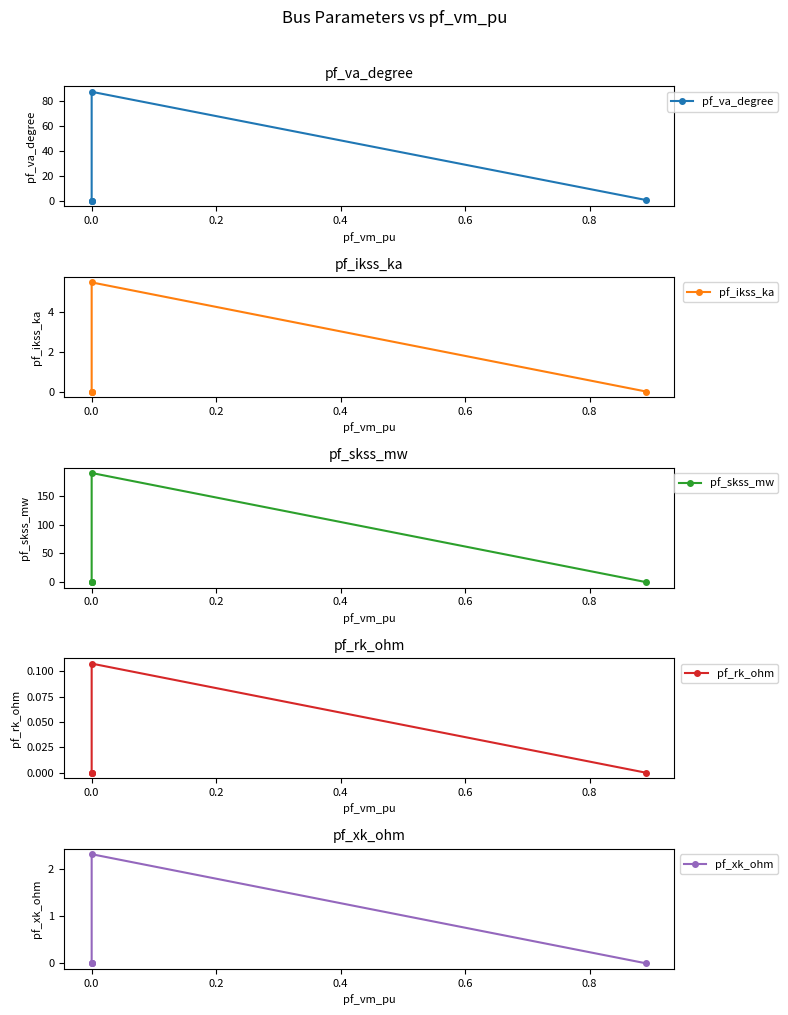

Which series has the largest range (max minus min)?

pf_skss_mw